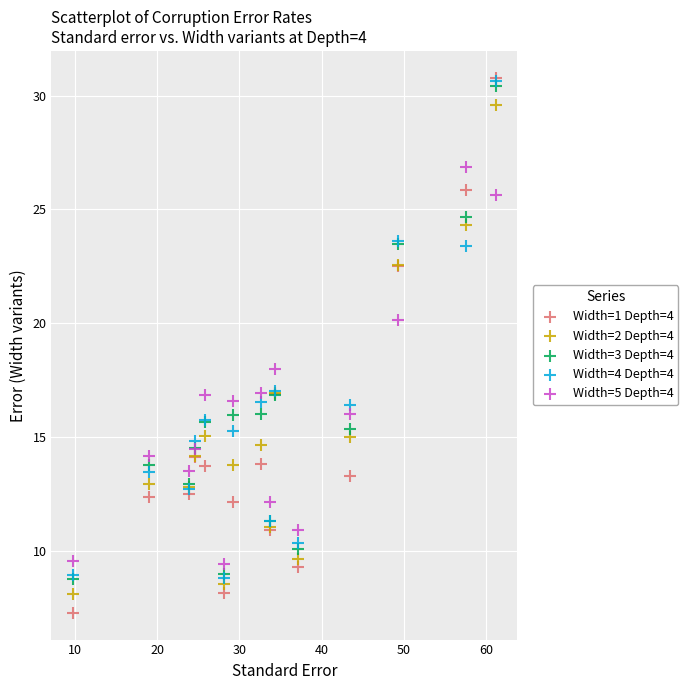

What are all the series names shown in the legend?

Width=1 Depth=4, Width=2 Depth=4, Width=3 Depth=4, Width=4 Depth=4, Width=5 Depth=4